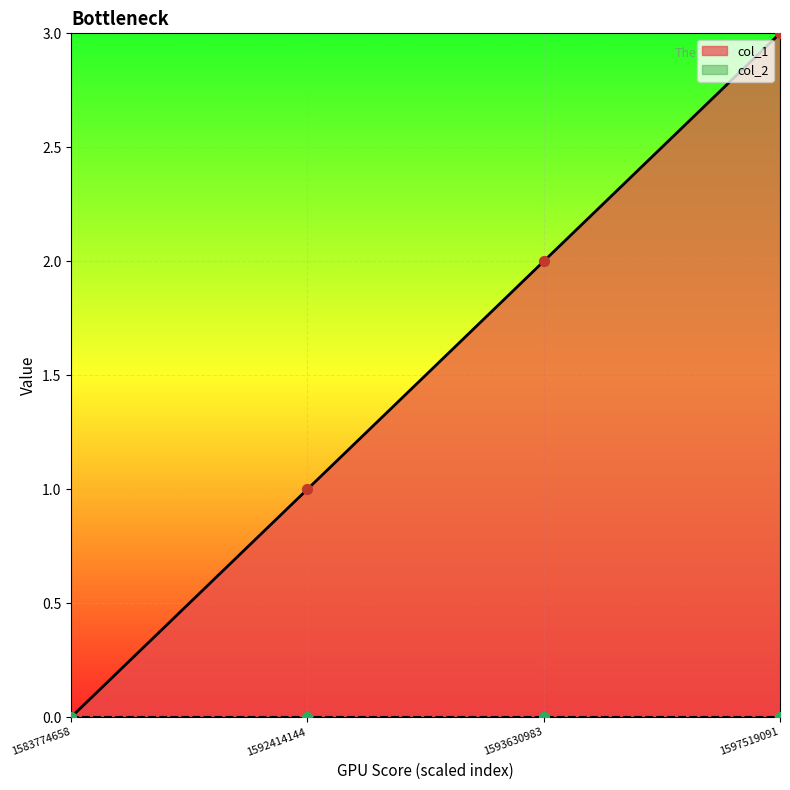

Which has a higher value, 1583774658 or 1597519091?

1597519091